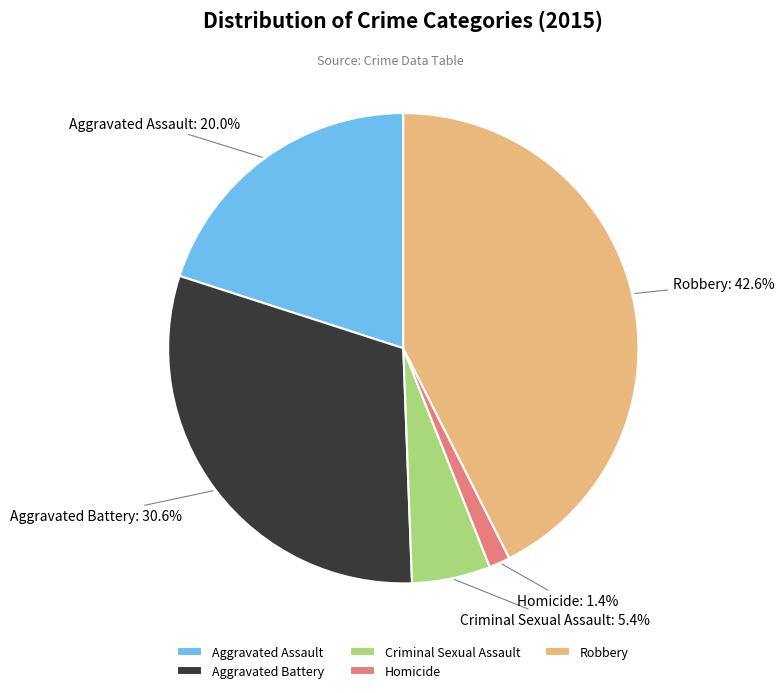

To the nearest percent, what is the combined percentage of Robbery and Homicide?

44%